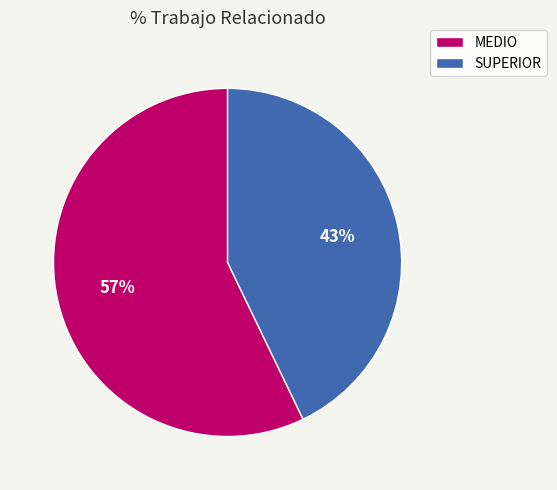

To the nearest percent, what portion does MEDIO represent?

57%